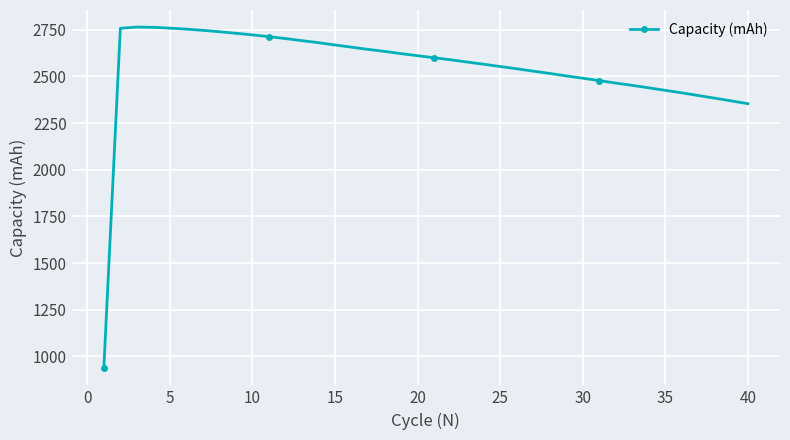

Is this an area chart (filled region under the line)?

No